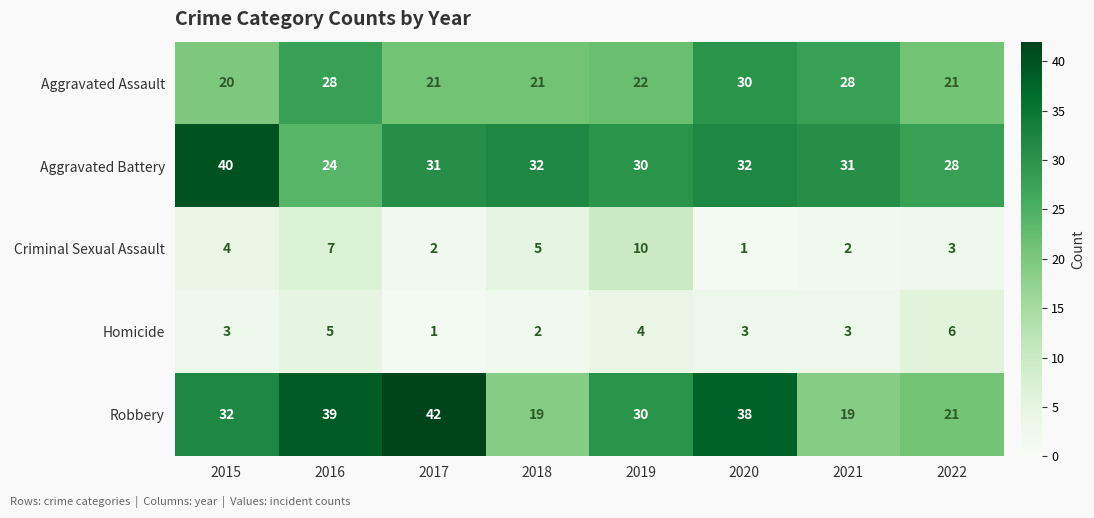

Which series has the largest total across all categories?

Aggravated Battery